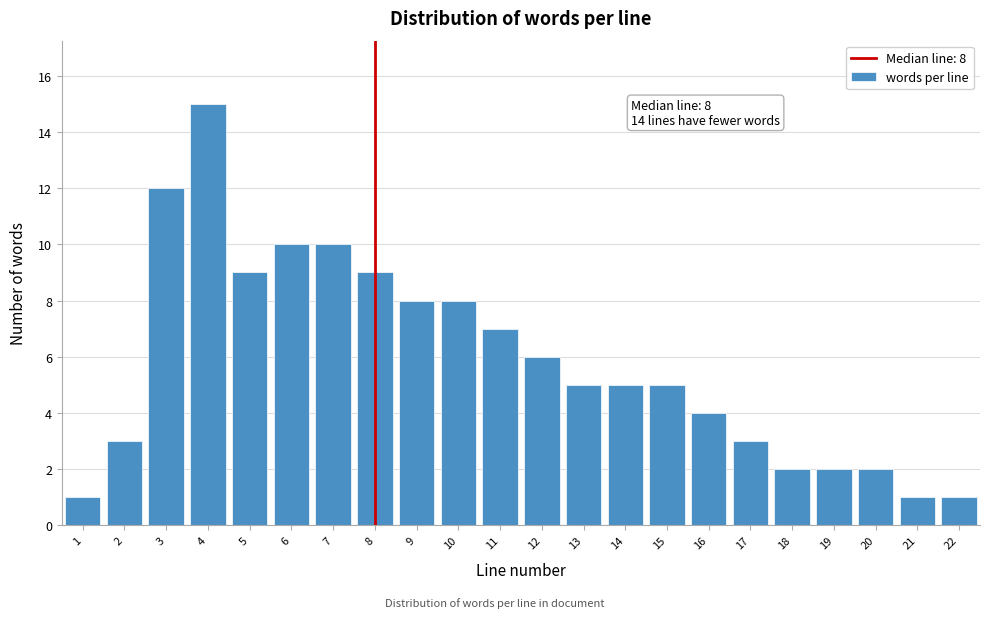

Reading left to right, extract all data points from this chart.

1	3	12	15	9	10	10	9	8	8	7	6	5	5	5	4	3	2	2	2	1	1